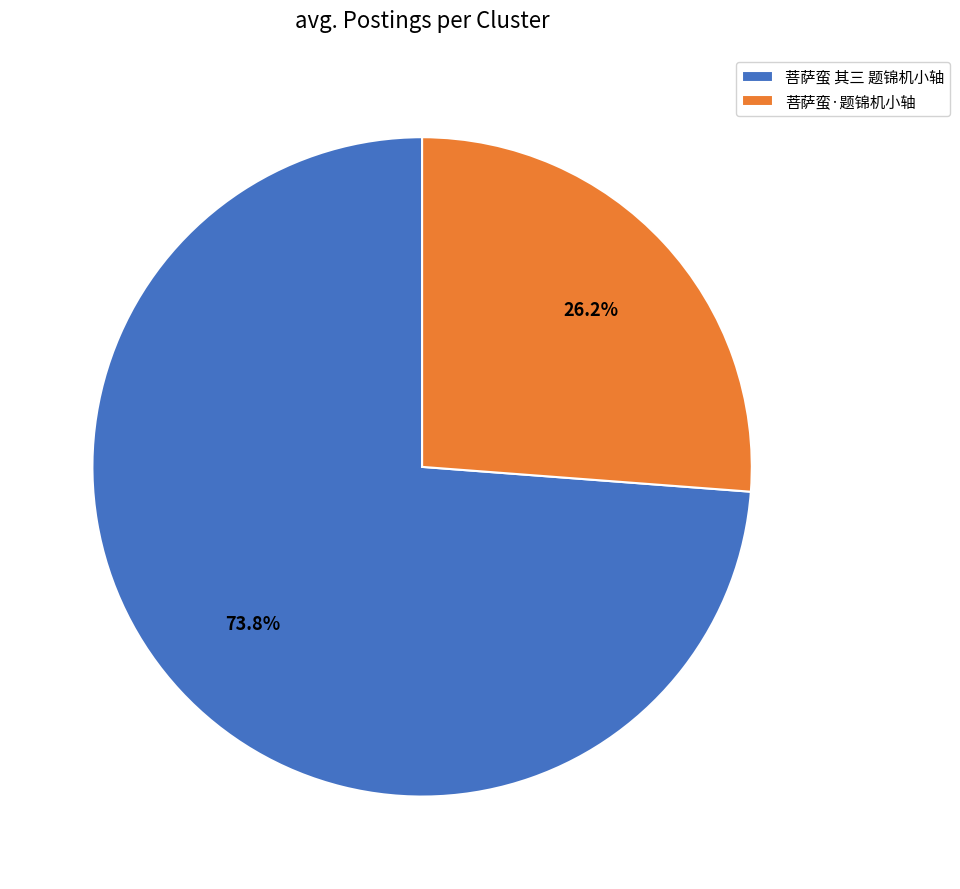

Count the number of slices in the pie.

2